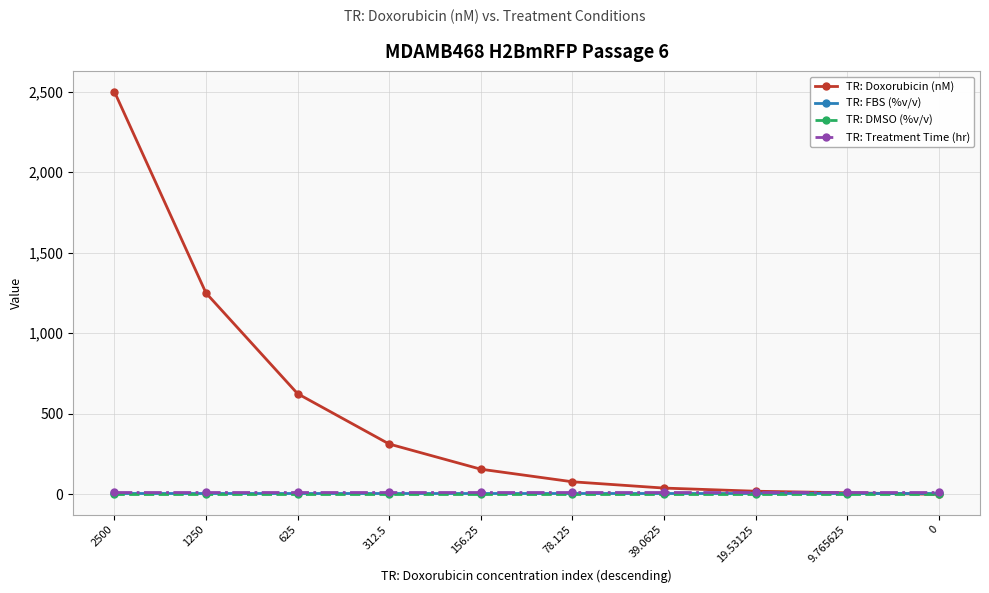

What is the value of the TR: Treatment Time (hr) point at the 5th from the left?

12.0